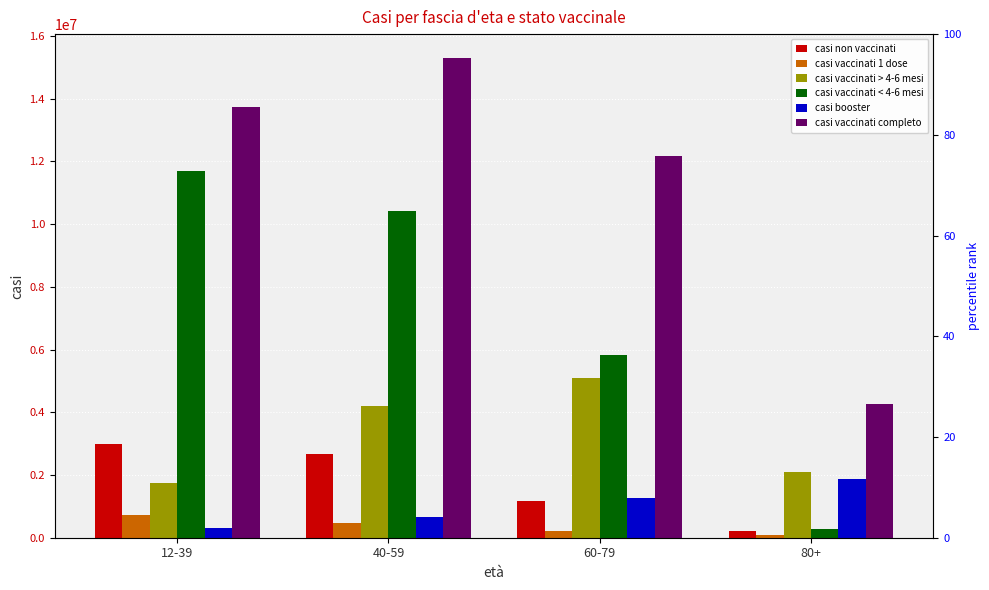

What are all the series names shown in the legend?

casi non vaccinati, casi vaccinati 1 dose, casi vaccinati > 4-6 mesi, casi vaccinati < 4-6 mesi, casi booster, casi vaccinati completo